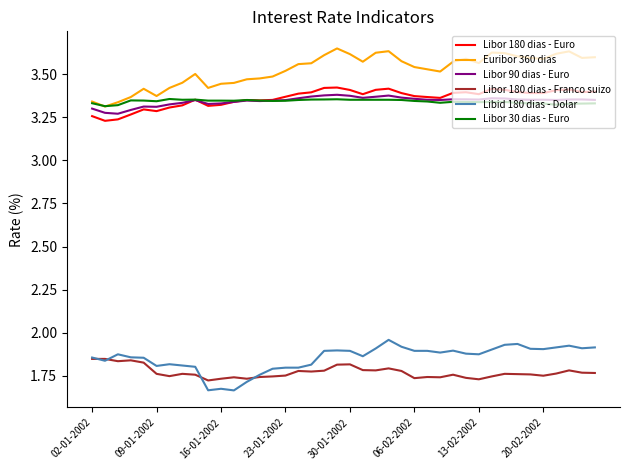

Which series has the largest total across all categories?

Euribor 360 dias